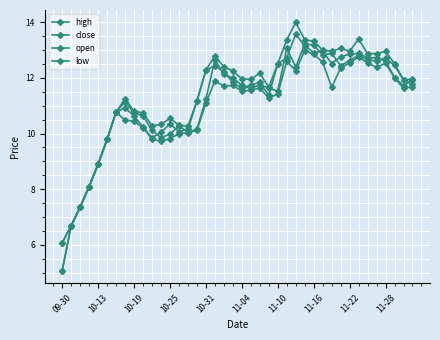

Is this an area chart (filled region under the line)?

No